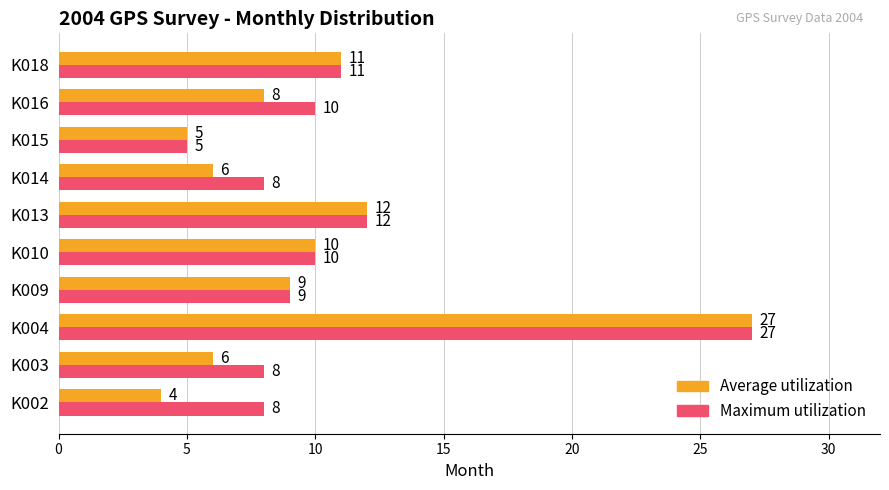

Is the value of Maximum utilization at K018 greater than the value of Average utilization at K014?

Yes